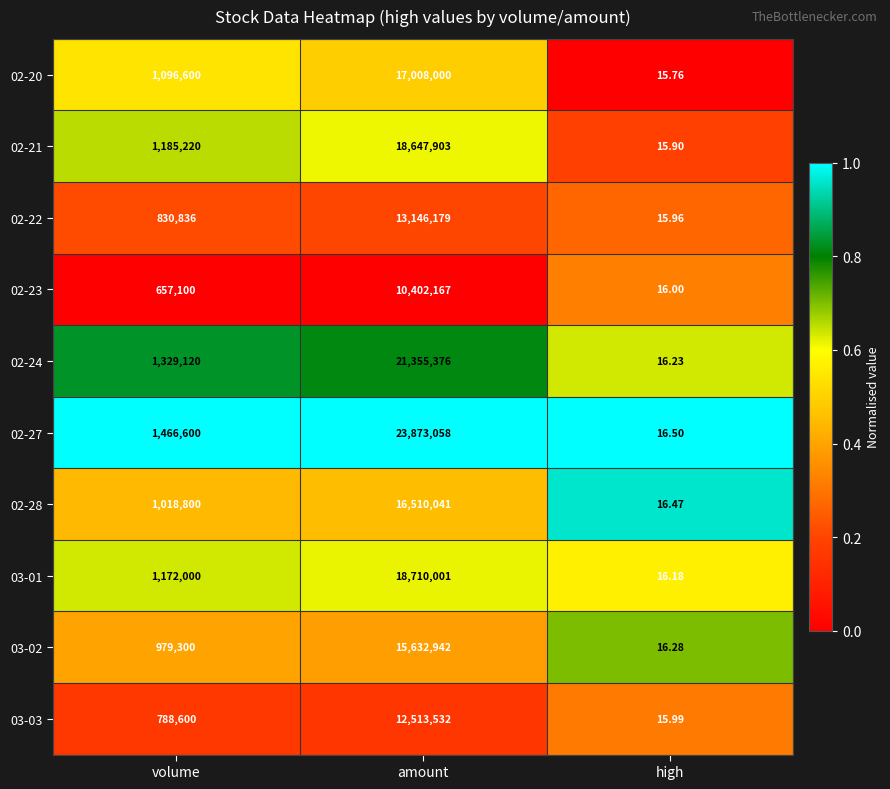

Which series changed the most between volume and amount?

02-27